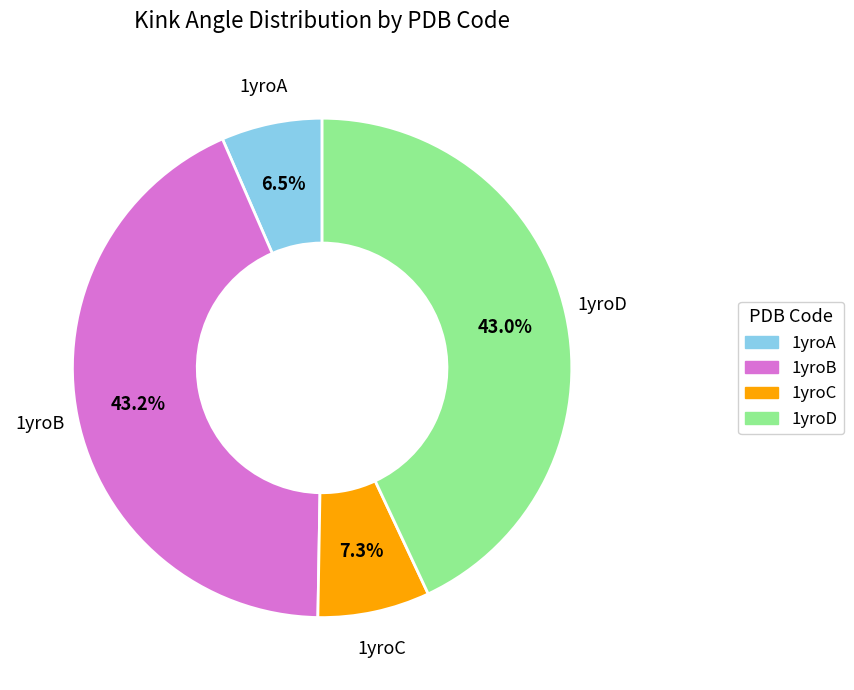

Between 1yroC and 1yroA, which is larger?

1yroC